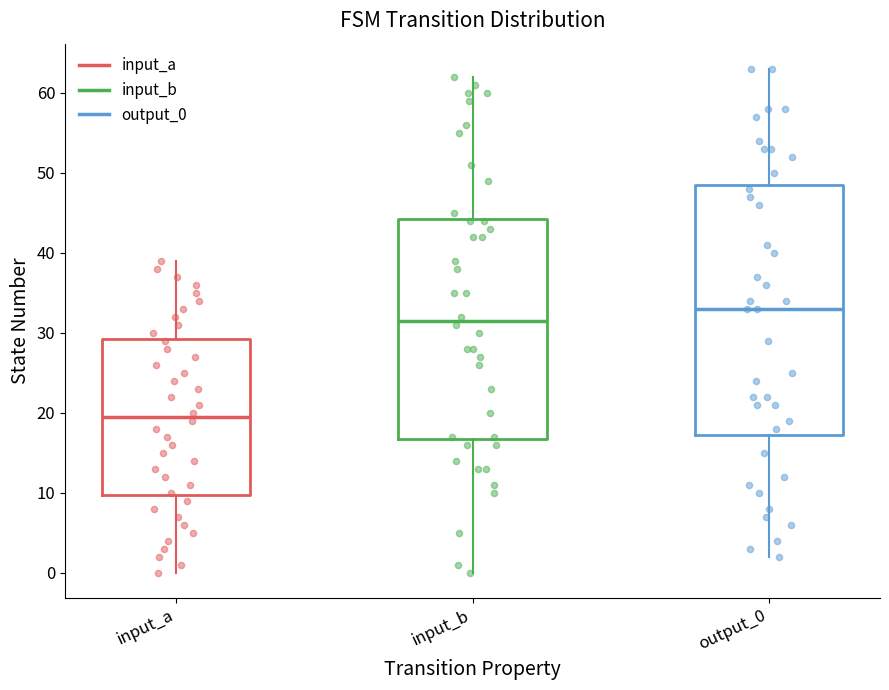

Reading left to right, read every box against the y-axis: the position of its median line, the range the box covers, and the ends of its whiskers. The values are not printed on the chart, so give them approximately, as read against the axis.

input_a: median 20, box 10 to 29, whiskers 0 to 39
input_b: median 32, box 17 to 44, whiskers 0 to 62
output_0: median 33, box 17 to 49, whiskers 2 to 63